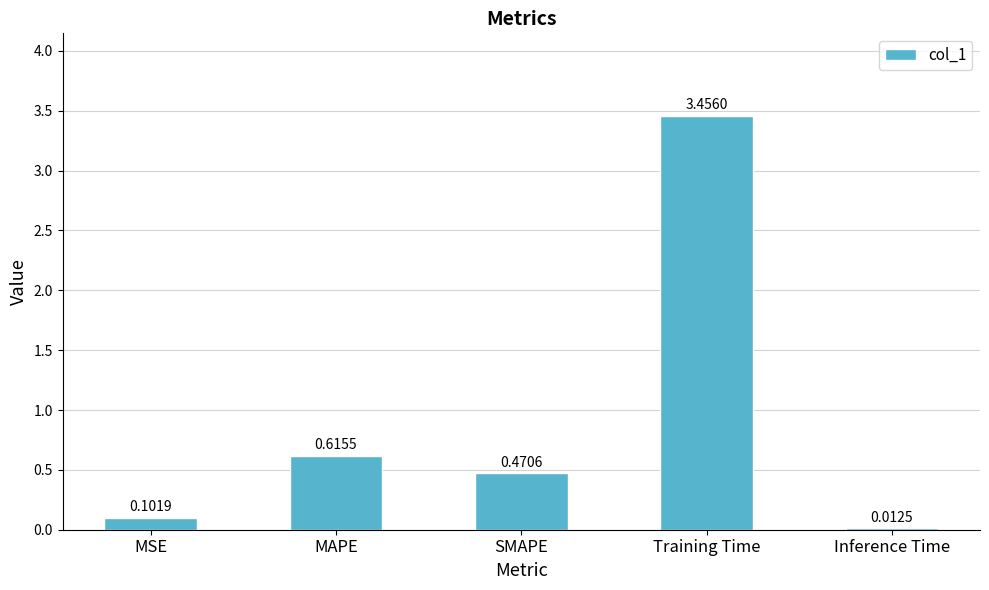

List the labels in order of value, smallest first.

Inference Time, MSE, SMAPE, MAPE, Training Time